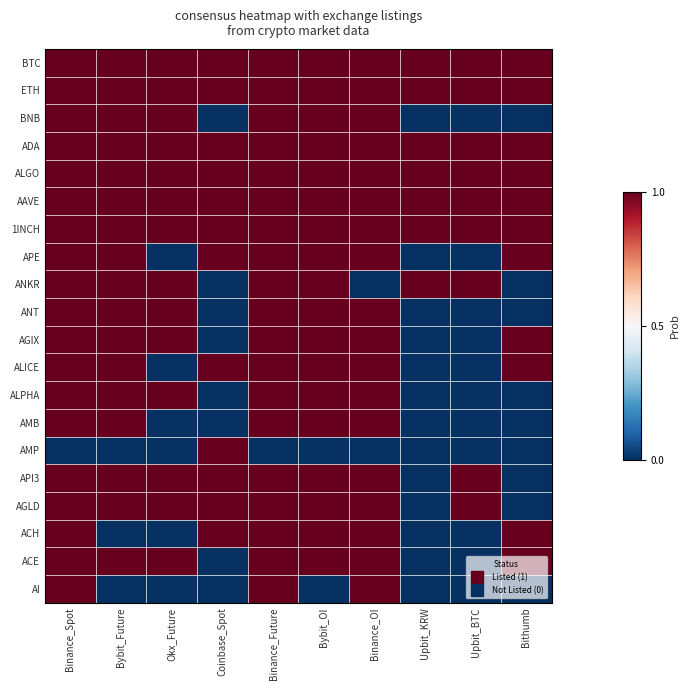

Reading right to left, list all the values displayed in this chart.

BTC: Bithumb=1	Upbit_BTC=1	Upbit_KRW=1	Binance_OI=1	Bybit_OI=1	Binance_Future=1	Coinbase_Spot=1	Okx_Future=1	Bybit_Future=1	Binance_Spot=1
ETH: Bithumb=1	Upbit_BTC=1	Upbit_KRW=1	Binance_OI=1	Bybit_OI=1	Binance_Future=1	Coinbase_Spot=1	Okx_Future=1	Bybit_Future=1	Binance_Spot=1
BNB: Bithumb=0	Upbit_BTC=0	Upbit_KRW=0	Binance_OI=1	Bybit_OI=1	Binance_Future=1	Coinbase_Spot=0	Okx_Future=1	Bybit_Future=1	Binance_Spot=1
ADA: Bithumb=1	Upbit_BTC=1	Upbit_KRW=1	Binance_OI=1	Bybit_OI=1	Binance_Future=1	Coinbase_Spot=1	Okx_Future=1	Bybit_Future=1	Binance_Spot=1
ALGO: Bithumb=1	Upbit_BTC=1	Upbit_KRW=1	Binance_OI=1	Bybit_OI=1	Binance_Future=1	Coinbase_Spot=1	Okx_Future=1	Bybit_Future=1	Binance_Spot=1
AAVE: Bithumb=1	Upbit_BTC=1	Upbit_KRW=1	Binance_OI=1	Bybit_OI=1	Binance_Future=1	Coinbase_Spot=1	Okx_Future=1	Bybit_Future=1	Binance_Spot=1
1INCH: Bithumb=1	Upbit_BTC=1	Upbit_KRW=1	Binance_OI=1	Bybit_OI=1	Binance_Future=1	Coinbase_Spot=1	Okx_Future=1	Bybit_Future=1	Binance_Spot=1
APE: Bithumb=1	Upbit_BTC=0	Upbit_KRW=0	Binance_OI=1	Bybit_OI=1	Binance_Future=1	Coinbase_Spot=1	Okx_Future=0	Bybit_Future=1	Binance_Spot=1
ANKR: Bithumb=0	Upbit_BTC=1	Upbit_KRW=1	Binance_OI=0	Bybit_OI=1	Binance_Future=1	Coinbase_Spot=0	Okx_Future=1	Bybit_Future=1	Binance_Spot=1
ANT: Bithumb=0	Upbit_BTC=0	Upbit_KRW=0	Binance_OI=1	Bybit_OI=1	Binance_Future=1	Coinbase_Spot=0	Okx_Future=1	Bybit_Future=1	Binance_Spot=1
AGIX: Bithumb=1	Upbit_BTC=0	Upbit_KRW=0	Binance_OI=1	Bybit_OI=1	Binance_Future=1	Coinbase_Spot=0	Okx_Future=1	Bybit_Future=1	Binance_Spot=1
ALICE: Bithumb=1	Upbit_BTC=0	Upbit_KRW=0	Binance_OI=1	Bybit_OI=1	Binance_Future=1	Coinbase_Spot=1	Okx_Future=0	Bybit_Future=1	Binance_Spot=1
ALPHA: Bithumb=0	Upbit_BTC=0	Upbit_KRW=0	Binance_OI=1	Bybit_OI=1	Binance_Future=1	Coinbase_Spot=0	Okx_Future=1	Bybit_Future=1	Binance_Spot=1
AMB: Bithumb=0	Upbit_BTC=0	Upbit_KRW=0	Binance_OI=1	Bybit_OI=1	Binance_Future=1	Coinbase_Spot=0	Okx_Future=0	Bybit_Future=1	Binance_Spot=1
AMP: Bithumb=0	Upbit_BTC=0	Upbit_KRW=0	Binance_OI=0	Bybit_OI=0	Binance_Future=0	Coinbase_Spot=1	Okx_Future=0	Bybit_Future=0	Binance_Spot=0
API3: Bithumb=0	Upbit_BTC=1	Upbit_KRW=0	Binance_OI=1	Bybit_OI=1	Binance_Future=1	Coinbase_Spot=1	Okx_Future=1	Bybit_Future=1	Binance_Spot=1
AGLD: Bithumb=0	Upbit_BTC=1	Upbit_KRW=0	Binance_OI=1	Bybit_OI=1	Binance_Future=1	Coinbase_Spot=1	Okx_Future=1	Bybit_Future=1	Binance_Spot=1
ACH: Bithumb=1	Upbit_BTC=0	Upbit_KRW=0	Binance_OI=1	Bybit_OI=1	Binance_Future=1	Coinbase_Spot=1	Okx_Future=0	Bybit_Future=0	Binance_Spot=1
ACE: Bithumb=1	Upbit_BTC=0	Upbit_KRW=0	Binance_OI=1	Bybit_OI=1	Binance_Future=1	Coinbase_Spot=0	Okx_Future=1	Bybit_Future=1	Binance_Spot=1
AI: Bithumb=0	Upbit_BTC=0	Upbit_KRW=0	Binance_OI=1	Bybit_OI=0	Binance_Future=1	Coinbase_Spot=0	Okx_Future=0	Bybit_Future=0	Binance_Spot=1